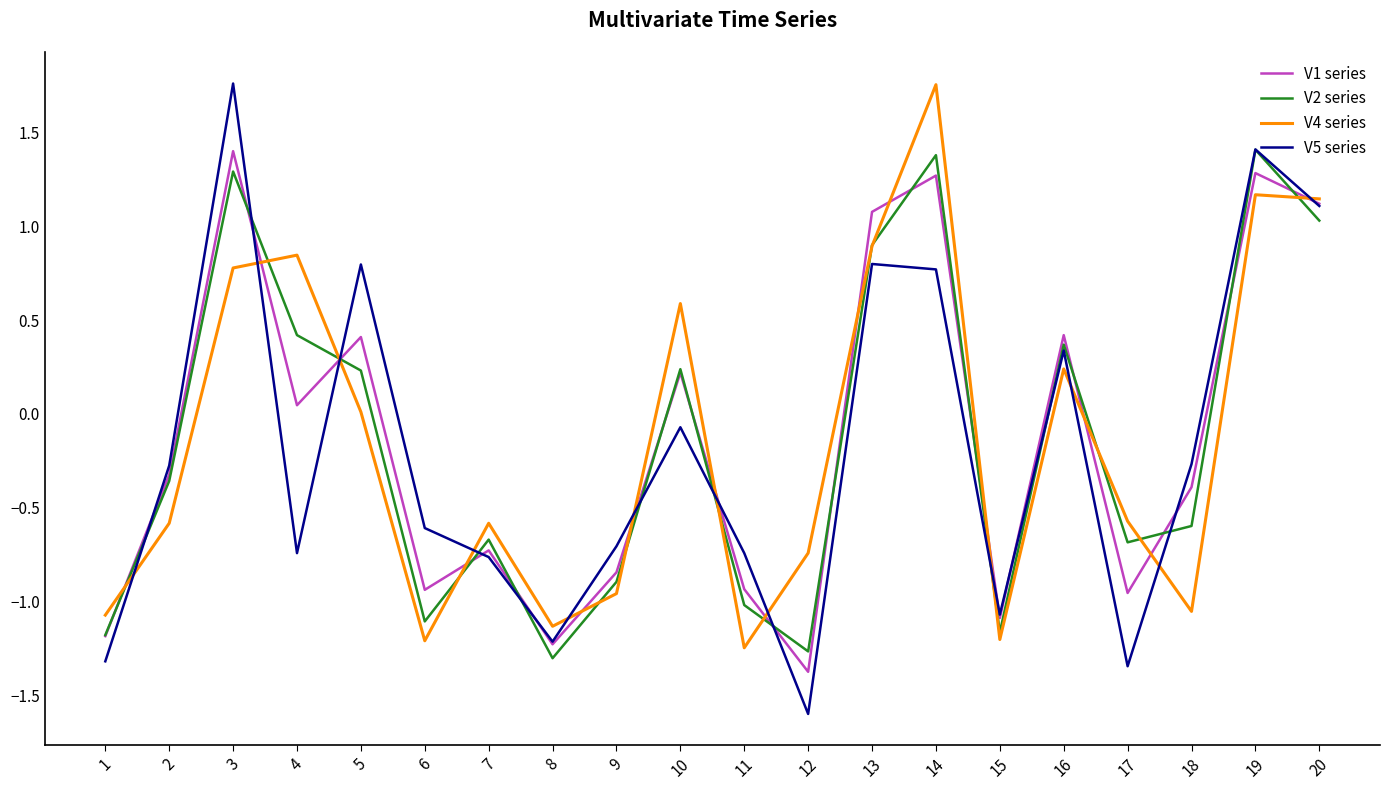

What is the sum of all V5 series values?

-3.8